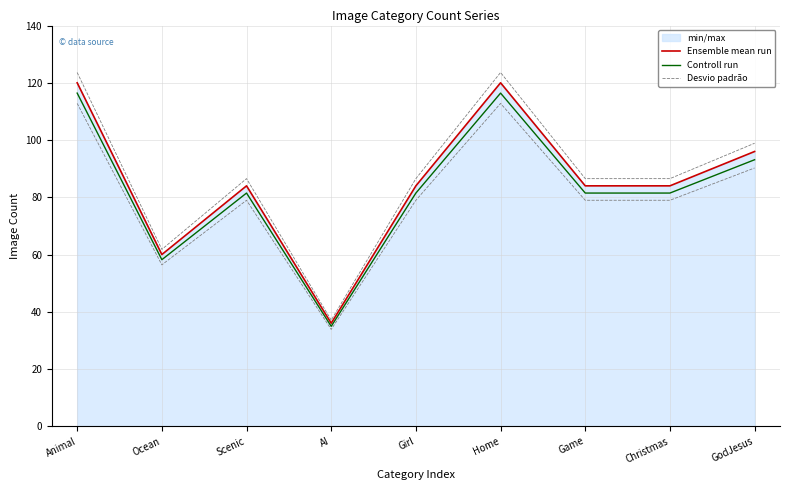

Rank the categories by Desvio padrão value from highest to lowest.

Animal, Home, GodJesus, Scenic, Girl, Game, Christmas, Ocean, AI